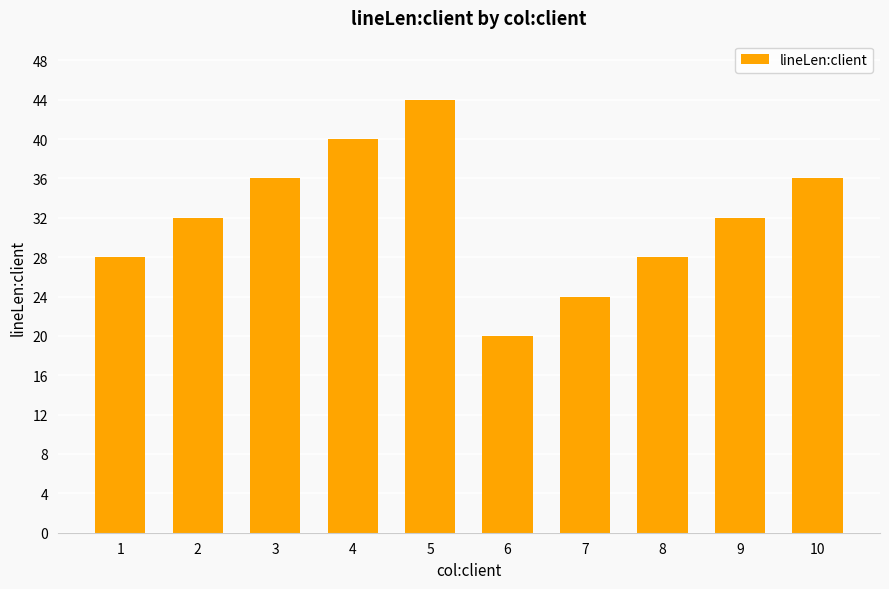

Approximately how many times larger is the value at 4 compared to 6?

2.0